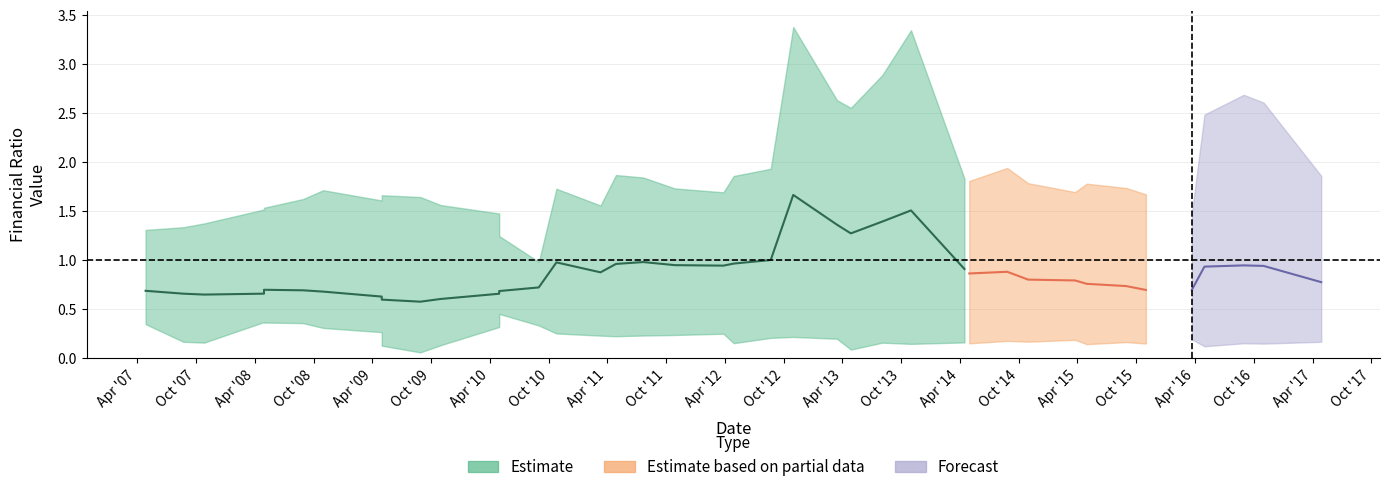

What is the value of the 速动比率 point at the 31st from the left?

1.1